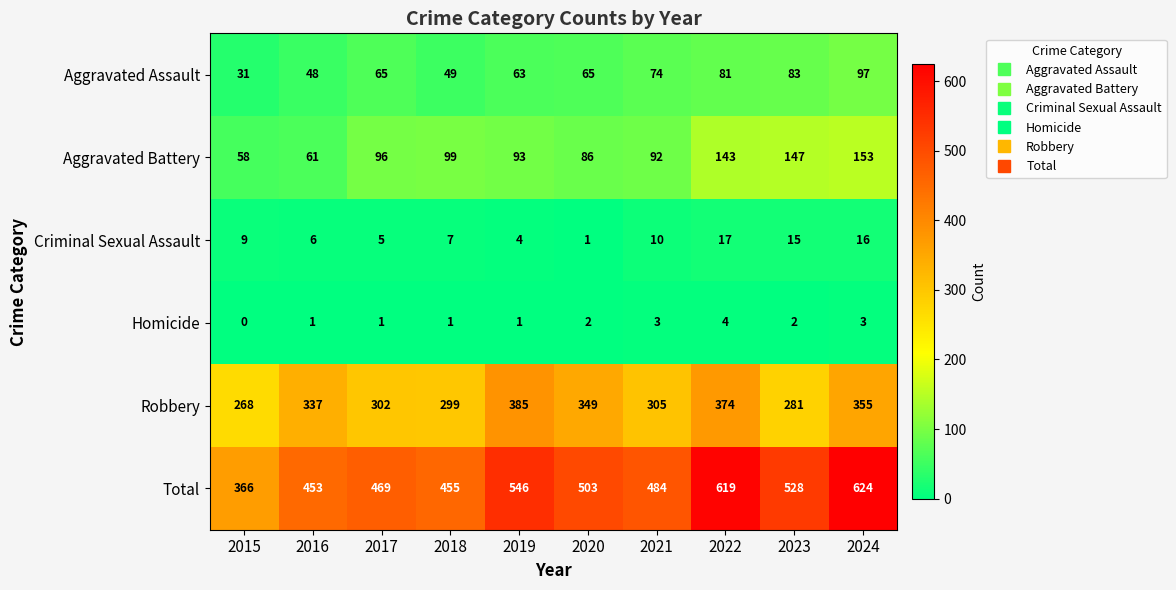

At which category does the chart reach its peak across all series?

2024